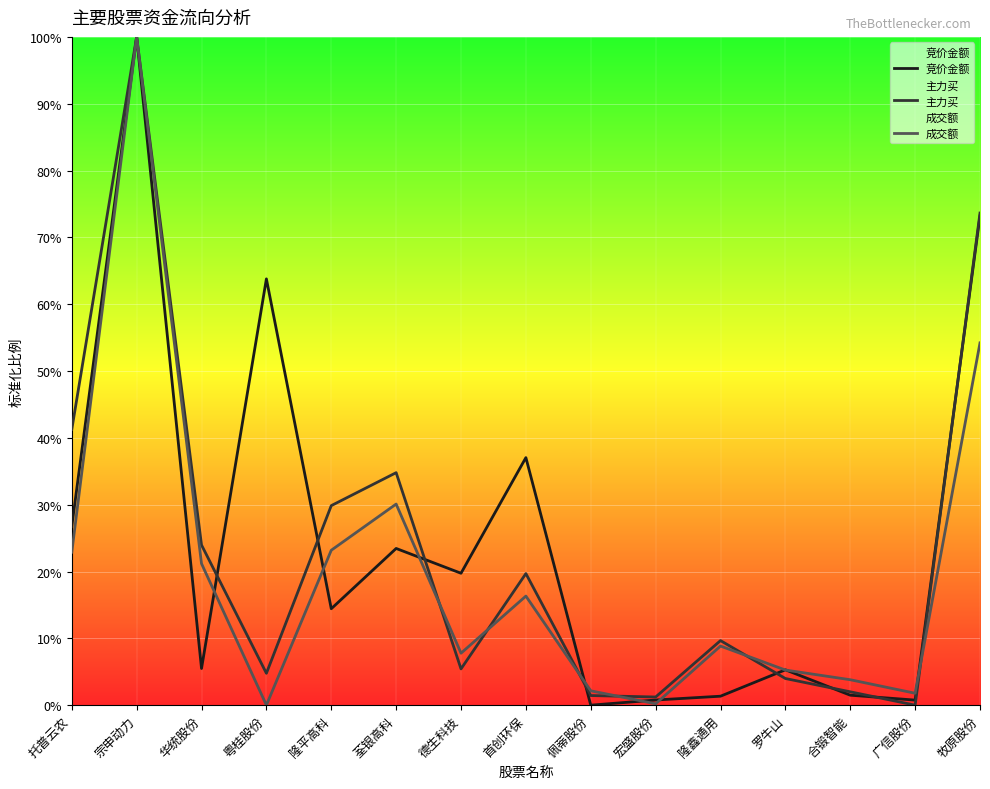

Rank the categories by 竞价金额 value from highest to lowest.

宗申动力, 牧原股份, 粤桂股份, 首创环保, 托普云农, 荃银高科, 德生科技, 隆平高科, 华统股份, 罗牛山, 合锻智能, 隆鑫通用, 宏盛股份, 广信股份, 佩蒂股份